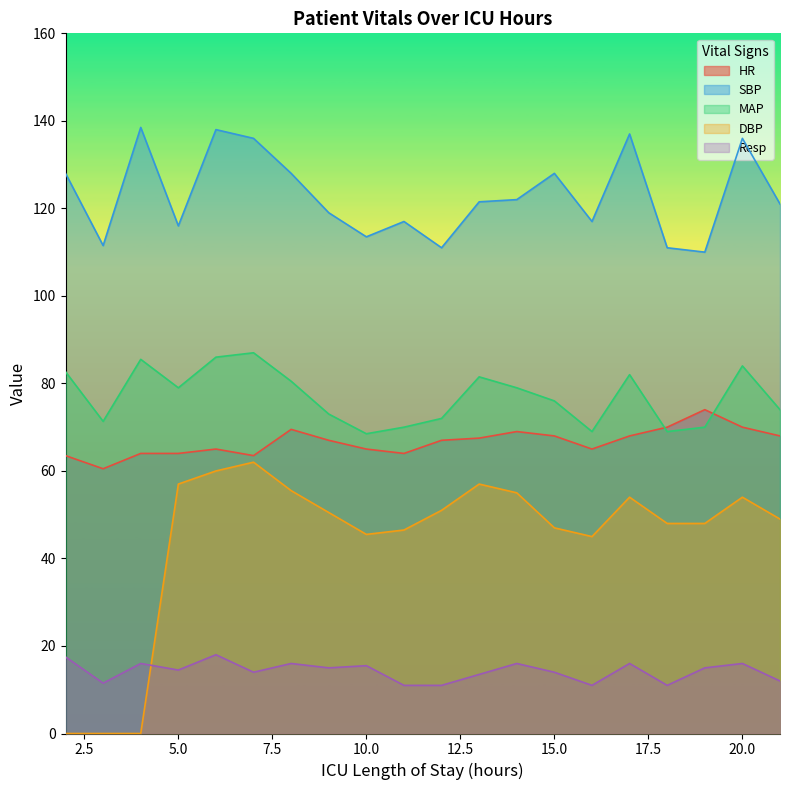

Reading right to left, extract all data points from this chart.

HR: 21=68.0	20=70.0	19=74.0	18=70.0	17=68.0	16=65.0	15=68.0	14=69.0	13=67.5	12=67.0	11=64.0	10=65.0	9=67.0	8=69.5	7=63.5	6=65.0	5=64.0	4=64.0	3=60.5	2=63.5
SBP: 21=121.0	20=136.0	19=110.0	18=111.0	17=137.0	16=117.0	15=128.0	14=122.0	13=121.5	12=111.0	11=117.0	10=113.5	9=119.0	8=128.0	7=136.0	6=138.0	5=116.0	4=138.5	3=111.5	2=128.0
MAP: 21=74.0	20=84.0	19=70.0	18=69.0	17=82.0	16=69.0	15=76.0	14=79.0	13=81.5	12=72.0	11=70.0	10=68.5	9=73.0	8=80.5	7=87.0	6=86.0	5=79.0	4=85.5	3=71.3	2=82.7
DBP: 21=49.0	20=54.0	19=48.0	18=48.0	17=54.0	16=45.0	15=47.0	14=55.0	13=57.0	12=51.0	11=46.5	10=45.5	9=50.5	8=55.5	7=62.0	6=60.0	5=57.0	4=0.0	3=0.0	2=0.0
Resp: 21=12.0	20=16.0	19=15.0	18=11.0	17=16.0	16=11.0	15=14.0	14=16.0	13=13.5	12=11.0	11=11.0	10=15.5	9=15.0	8=16.0	7=14.0	6=18.0	5=14.5	4=16.0	3=11.5	2=17.5